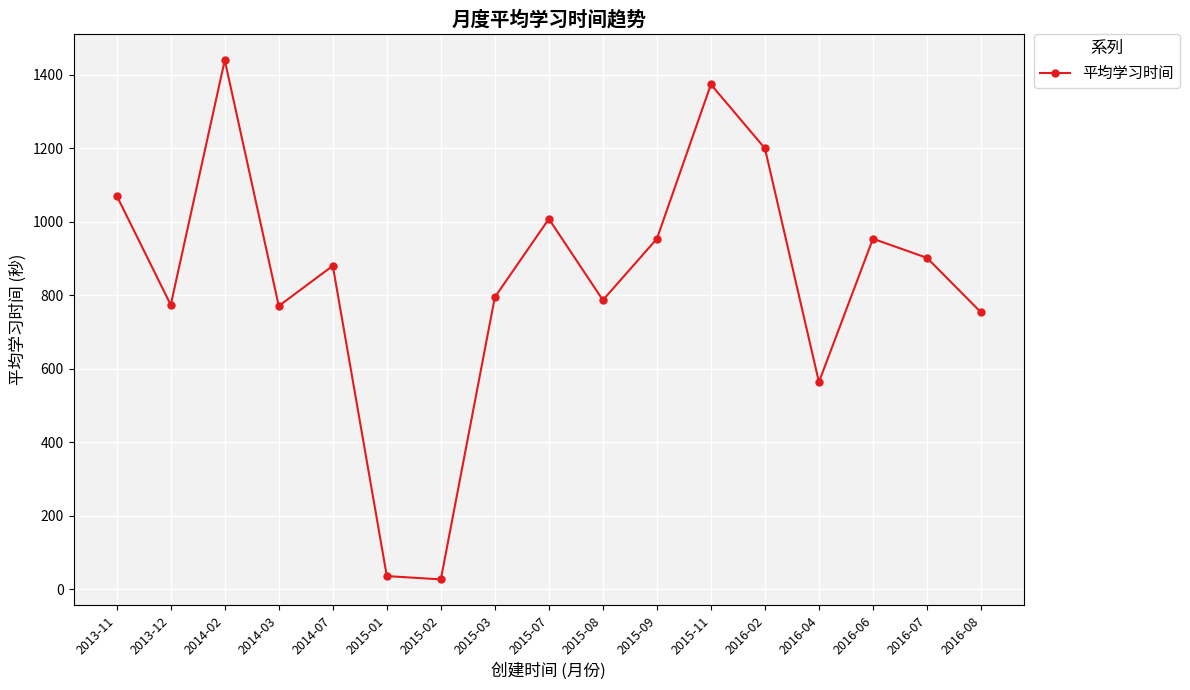

Is it true that the value at 2015-08 is 787.0?

True